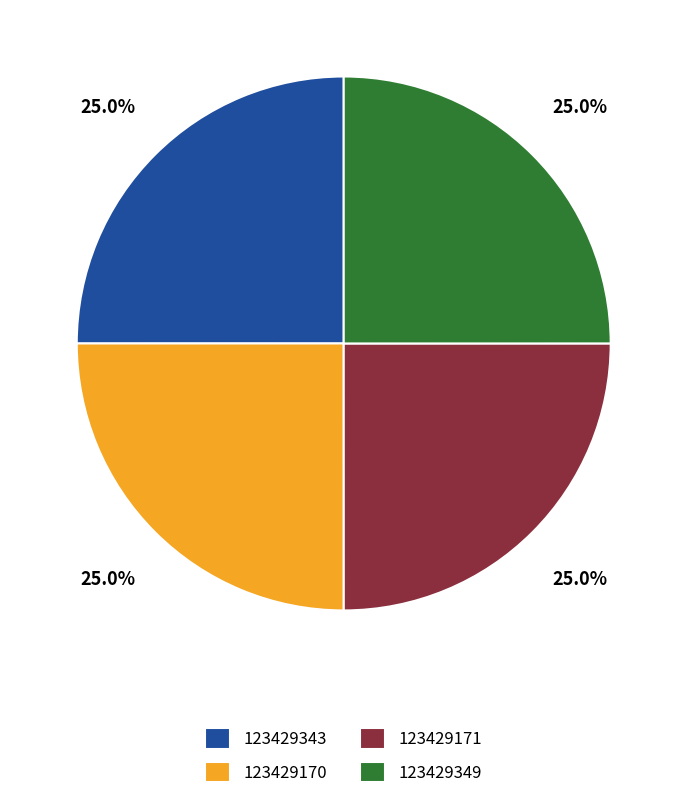

To the nearest percent, what is the combined percentage of 123429171 and 123429170?

50%